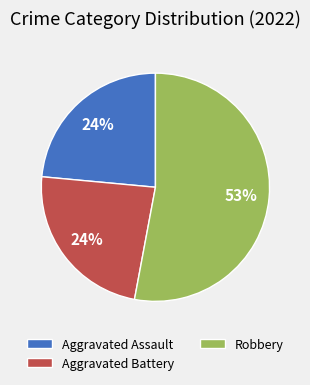

To the nearest percent, what is the average slice percentage?

33%